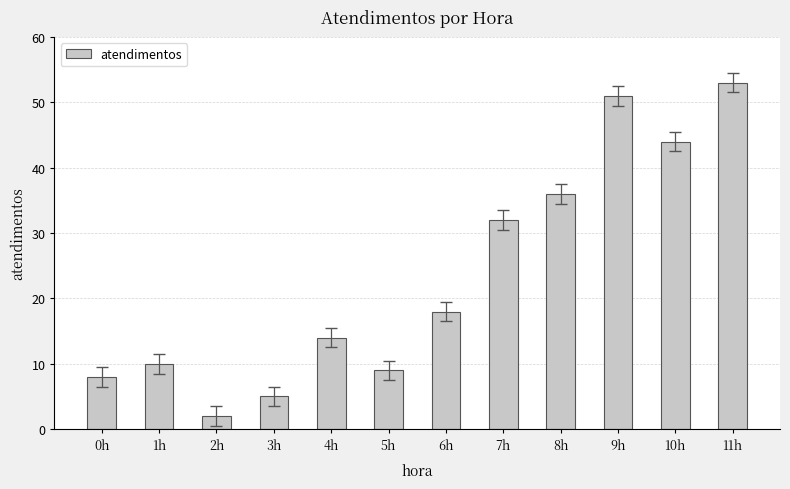

What is the ratio of the value at 10h to the value at 5h?

4.9